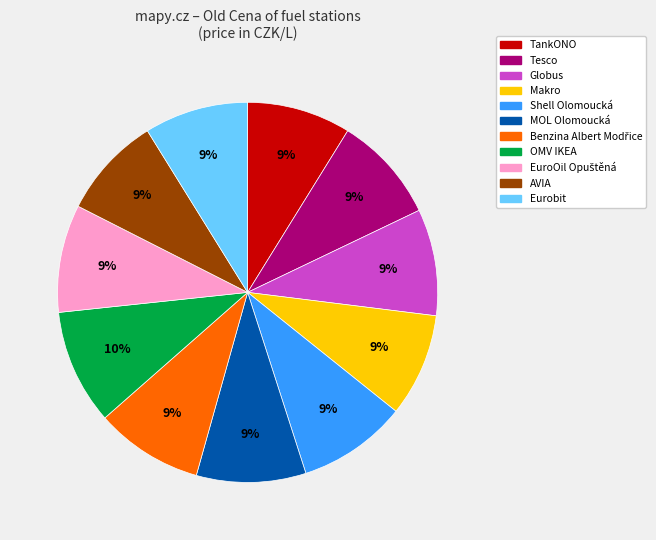

What is the ratio of the value at OMV IKEA to the value at Tesco?

1.1